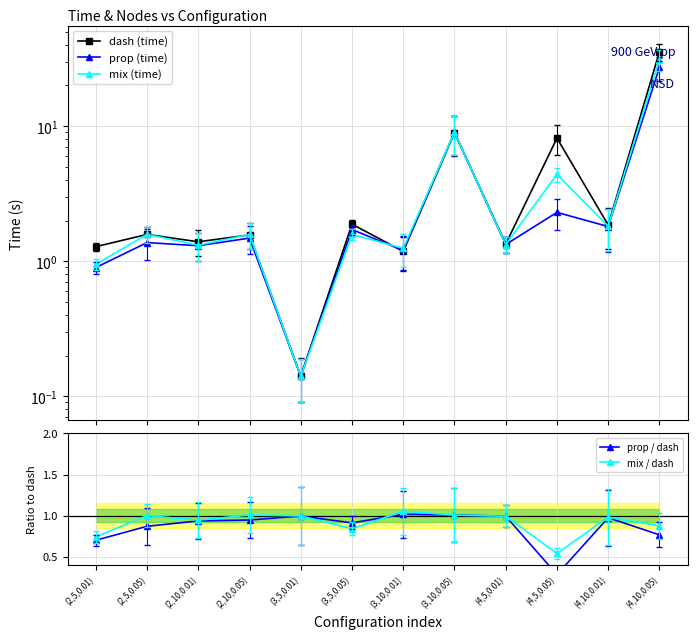

Reading left to right, extract all data points from this chart.

dash (time): (2,5,0.01)=1.3	(2,5,0.05)=1.6	(2,10,0.01)=1.4	(2,10,0.05)=1.6	(3,5,0.01)=0.1	(3,5,0.05)=1.9	(3,10,0.01)=1.2	(3,10,0.05)=8.9	(4,5,0.01)=1.3	(4,5,0.05)=8.2	(4,10,0.01)=1.9	(4,10,0.05)=35.5
prop (time): (2,5,0.01)=0.9	(2,5,0.05)=1.4	(2,10,0.01)=1.3	(2,10,0.05)=1.5	(3,5,0.01)=0.1	(3,5,0.05)=1.7	(3,10,0.01)=1.2	(3,10,0.05)=9.0	(4,5,0.01)=1.3	(4,5,0.05)=2.3	(4,10,0.01)=1.8	(4,10,0.05)=27.2
mix (time): (2,5,0.01)=0.9	(2,5,0.05)=1.6	(2,10,0.01)=1.3	(2,10,0.05)=1.6	(3,5,0.01)=0.1	(3,5,0.05)=1.6	(3,10,0.01)=1.2	(3,10,0.05)=9.0	(4,5,0.01)=1.3	(4,5,0.05)=4.4	(4,10,0.01)=1.8	(4,10,0.05)=31.1
prop / dash: (2,5,0.01)=0.7	(2,5,0.05)=0.9	(2,10,0.01)=0.9	(2,10,0.05)=0.9	(3,5,0.01)=1.0	(3,5,0.05)=0.9	(3,10,0.01)=1.0	(3,10,0.05)=1.0	(4,5,0.01)=1.0	(4,5,0.05)=0.3	(4,10,0.01)=1.0	(4,10,0.05)=0.8
mix / dash: (2,5,0.01)=0.7	(2,5,0.05)=1.0	(2,10,0.01)=0.9	(2,10,0.05)=1.0	(3,5,0.01)=1.0	(3,5,0.05)=0.8	(3,10,0.01)=1.1	(3,10,0.05)=1.0	(4,5,0.01)=1.0	(4,5,0.05)=0.5	(4,10,0.01)=1.0	(4,10,0.05)=0.9